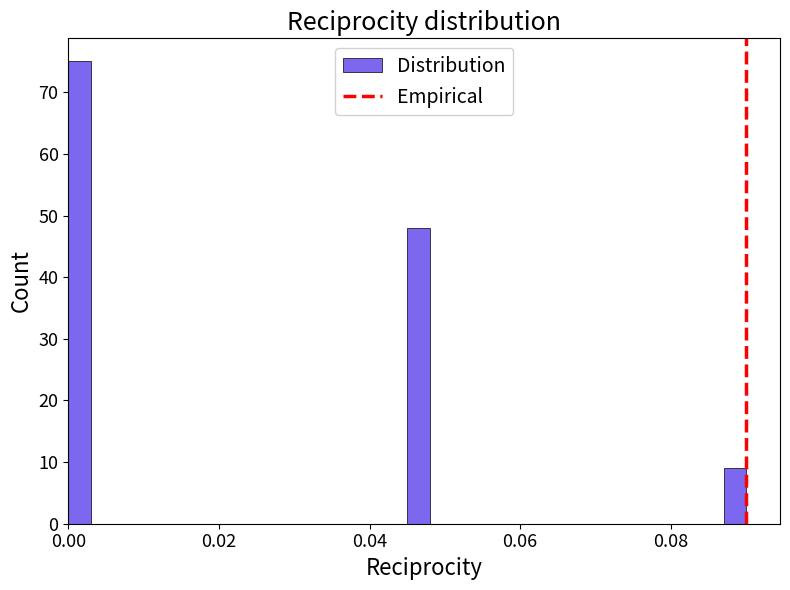

Read against the x-axis, roughly where is the centre of the tallest bar?

0.002